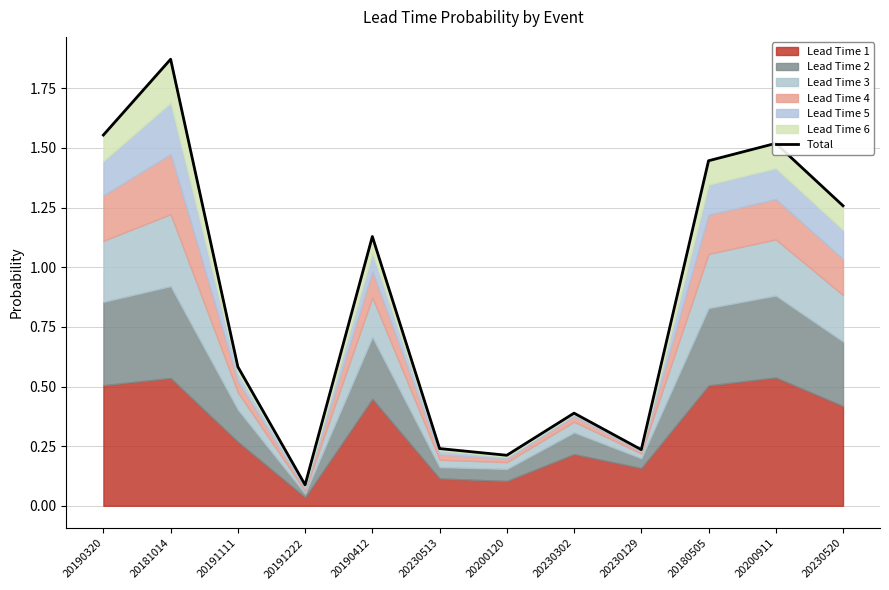

The chart shows a value of 0.1 at 20191222. True or false?

True